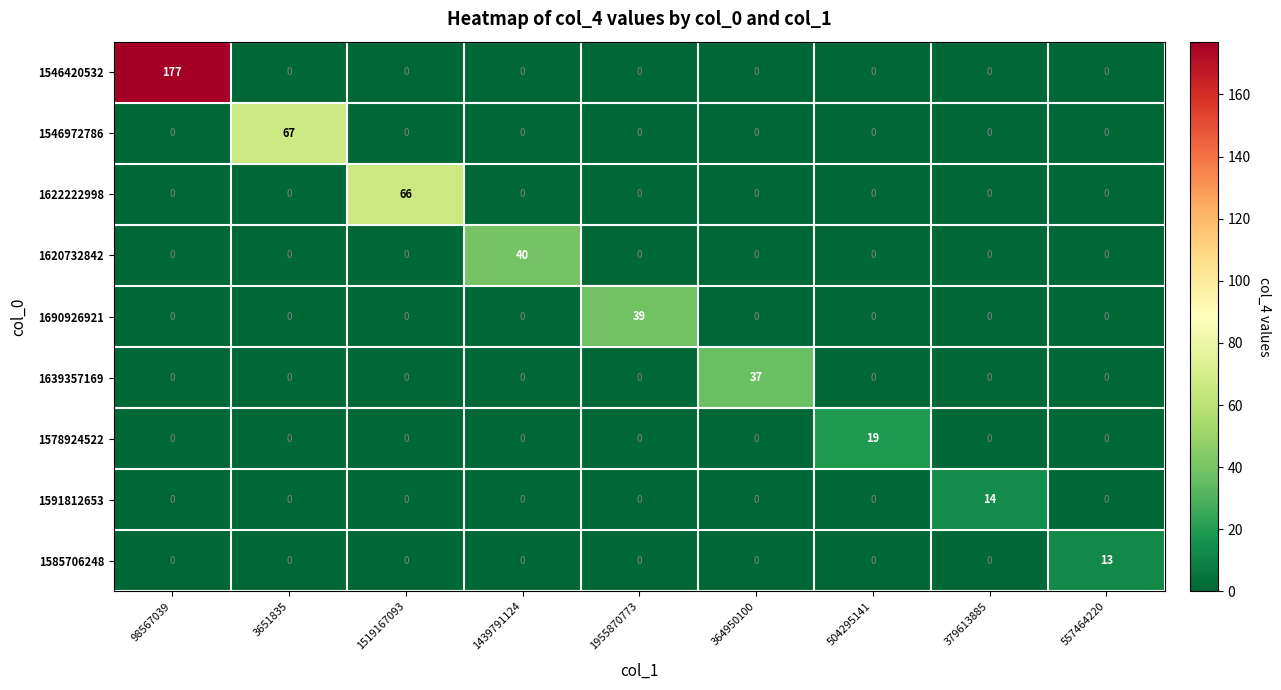

Which category has the highest value across all series?

98567039